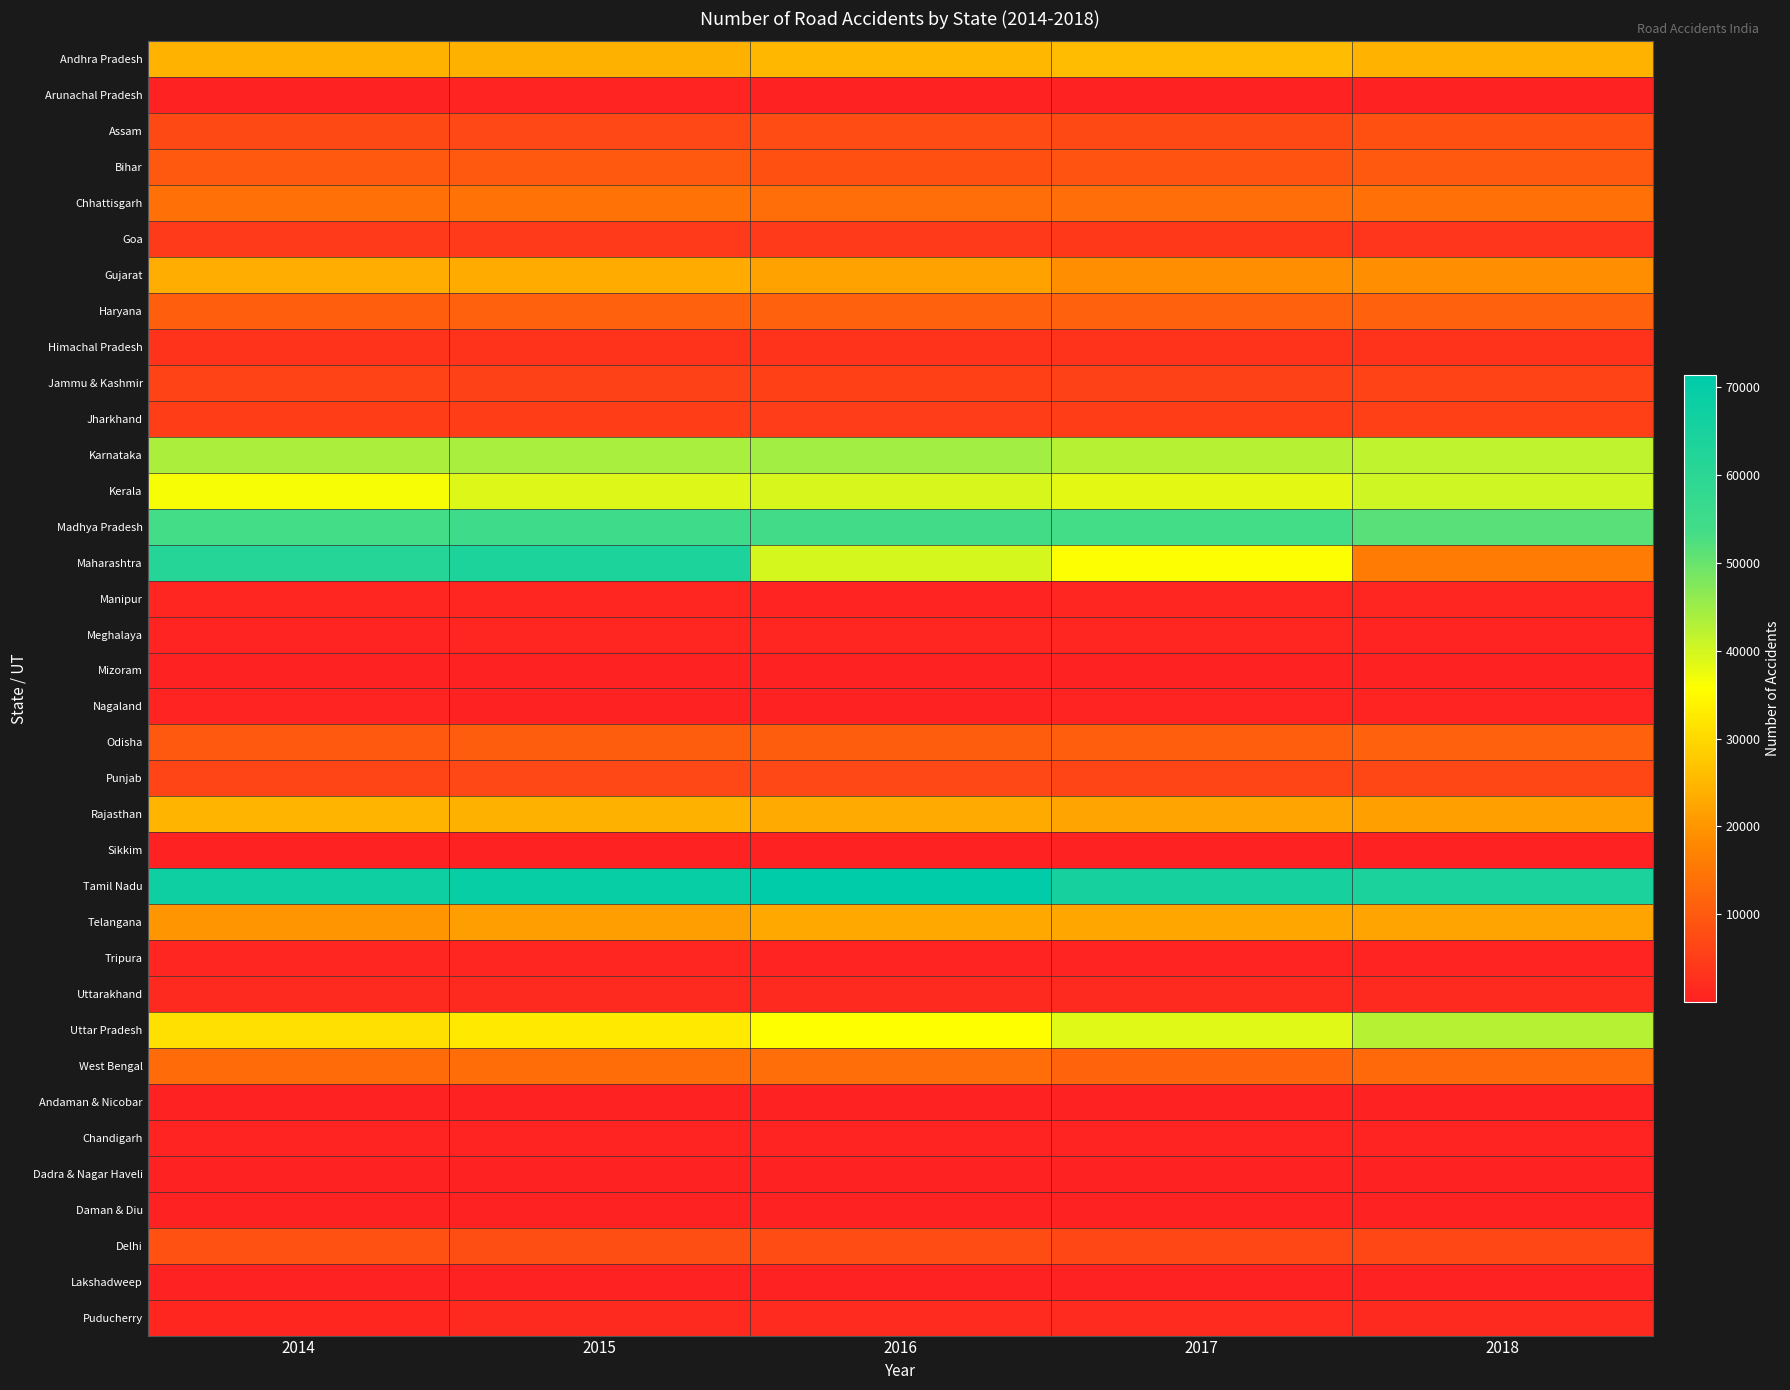

Which series has the widest spread of values?

Maharashtra